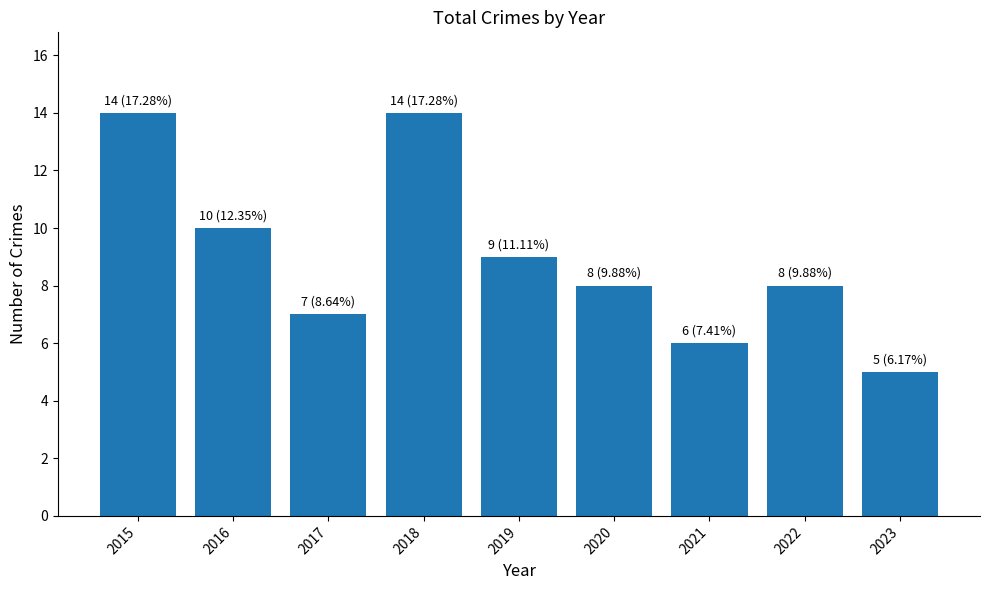

What is the ratio of the value at 2020 to the value at 2021?

1.3